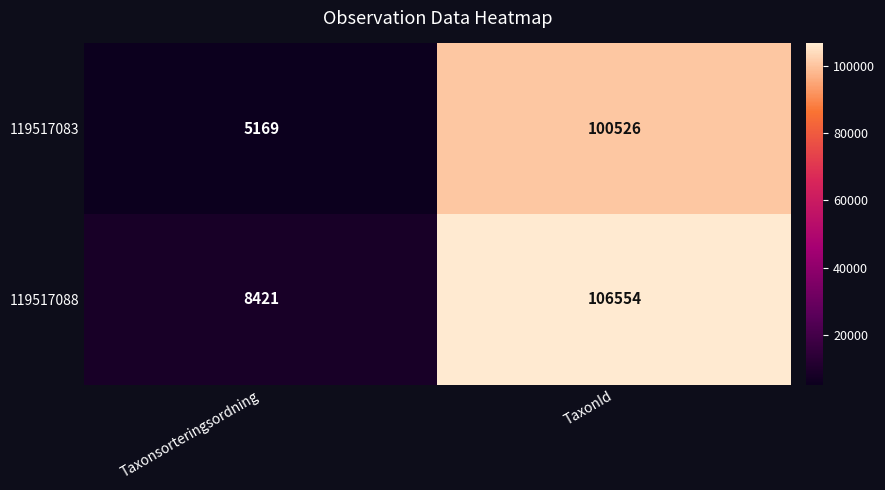

At Taxonsorteringsordning, list the series in order from largest to smallest.

119517088, 119517083